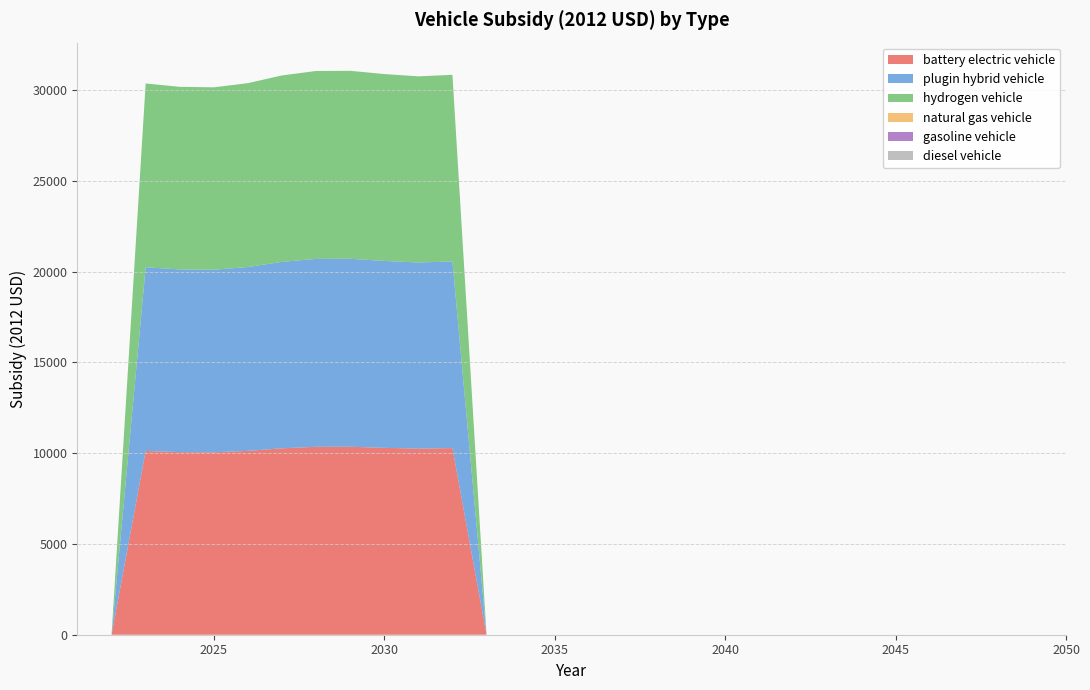

Reading left to right, extract all data points from this chart.

battery electric vehicle: 0.0	0.0	10121.2	10059.8	10050.8	10127.4	10269.1	10350.8	10353.7	10294.2	10251.9	10279.8	0.0	0.0	0.0	0.0	0.0	0.0	0.0	0.0	0.0	0.0	0.0	0.0	0.0	0.0	0.0	0.0	0.0	0.0
plugin hybrid vehicle: 0.0	0.0	10121.2	10059.8	10050.8	10127.4	10269.1	10350.8	10353.7	10294.2	10251.9	10279.8	0.0	0.0	0.0	0.0	0.0	0.0	0.0	0.0	0.0	0.0	0.0	0.0	0.0	0.0	0.0	0.0	0.0	0.0
hydrogen vehicle: 0.0	0.0	10121.2	10059.8	10050.8	10127.4	10269.1	10350.8	10353.7	10294.2	10251.9	10279.8	0.0	0.0	0.0	0.0	0.0	0.0	0.0	0.0	0.0	0.0	0.0	0.0	0.0	0.0	0.0	0.0	0.0	0.0
natural gas vehicle: 0.0	0.0	0.0	0.0	0.0	0.0	0.0	0.0	0.0	0.0	0.0	0.0	0.0	0.0	0.0	0.0	0.0	0.0	0.0	0.0	0.0	0.0	0.0	0.0	0.0	0.0	0.0	0.0	0.0	0.0
gasoline vehicle: 0.0	0.0	0.0	0.0	0.0	0.0	0.0	0.0	0.0	0.0	0.0	0.0	0.0	0.0	0.0	0.0	0.0	0.0	0.0	0.0	0.0	0.0	0.0	0.0	0.0	0.0	0.0	0.0	0.0	0.0
diesel vehicle: 0.0	0.0	0.0	0.0	0.0	0.0	0.0	0.0	0.0	0.0	0.0	0.0	0.0	0.0	0.0	0.0	0.0	0.0	0.0	0.0	0.0	0.0	0.0	0.0	0.0	0.0	0.0	0.0	0.0	0.0